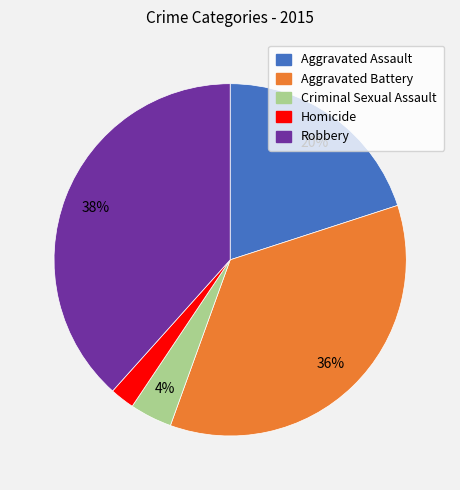

True or false: Aggravated Battery accounts for 36% of the total.

True